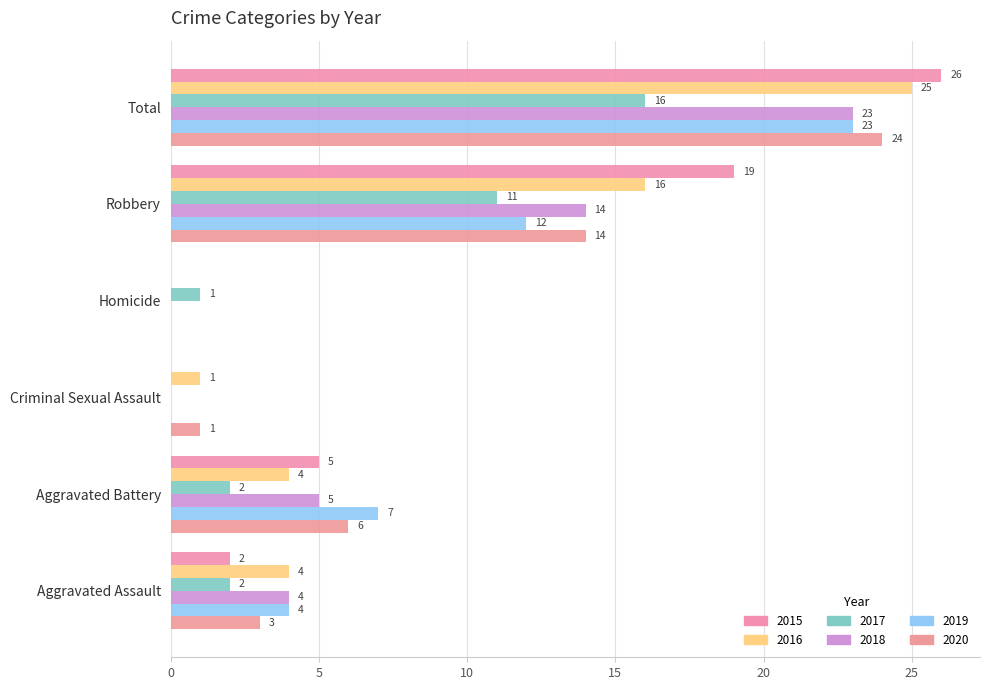

How many positive values does the 2016 series have?

5